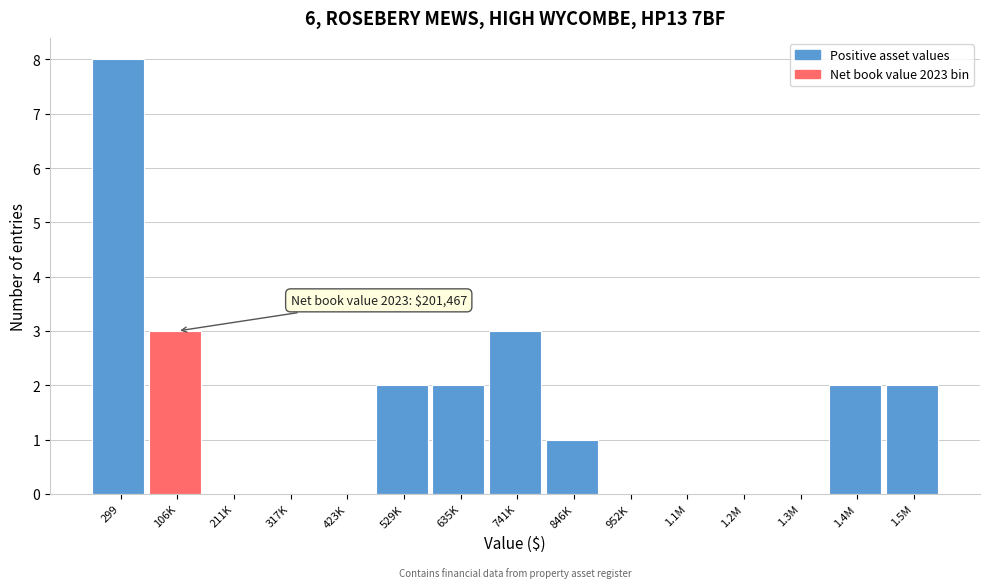

Reading left to right, transcribe all the data shown in this chart.

299=8	106K=3	211K=0	317K=0	423K=0	529K=2	635K=2	741K=3	846K=1	952K=0	1.1M=0	1.2M=0	1.3M=0	1.4M=2	1.5M=2